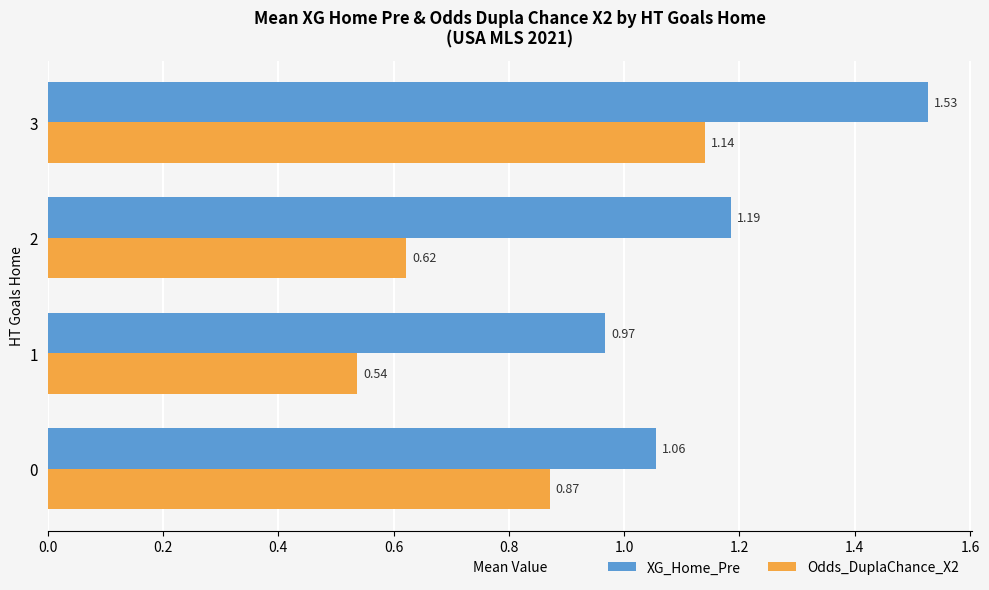

Which series has the widest spread of values?

Odds_DuplaChance_X2